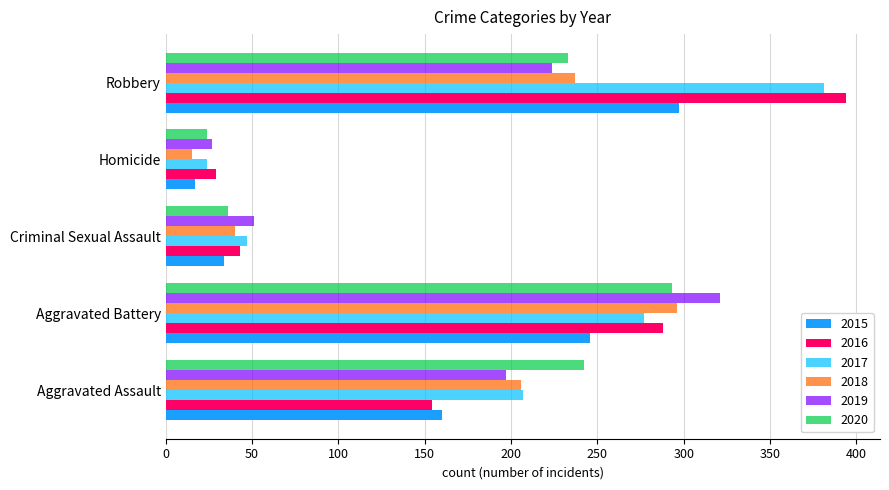

Which series changed the most between Aggravated Assault and Aggravated Battery?

2016